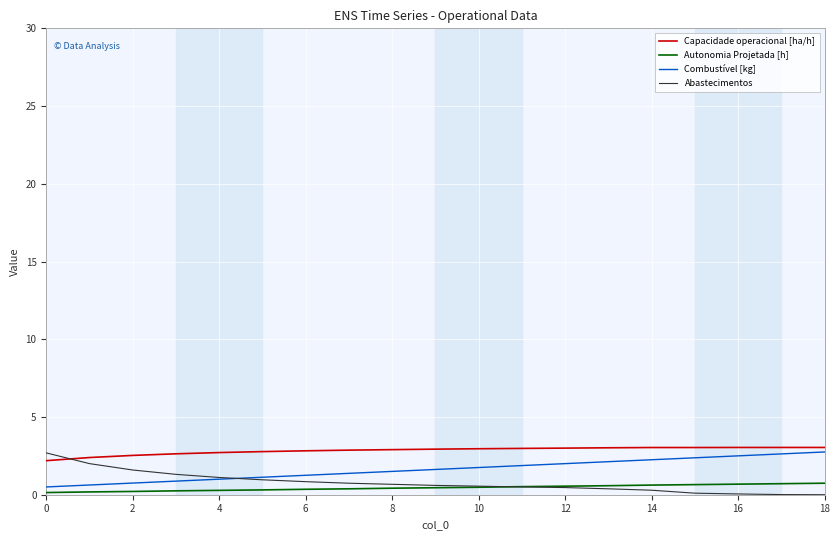

Which series has the largest total across all categories?

Capacidade operacional [ha/h]